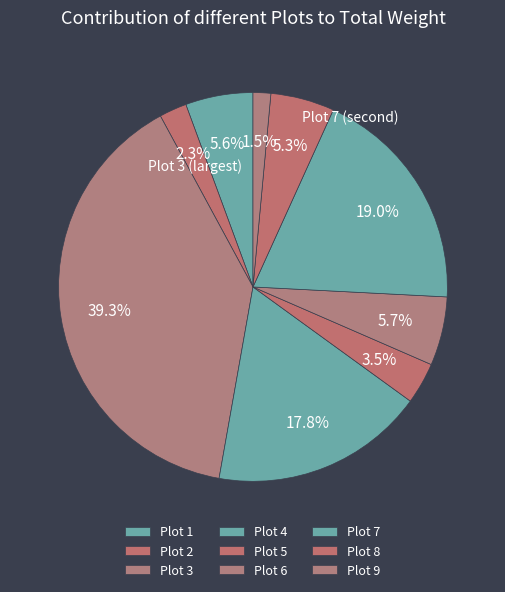

How much of the chart is everything except Plot 6?

94.3%